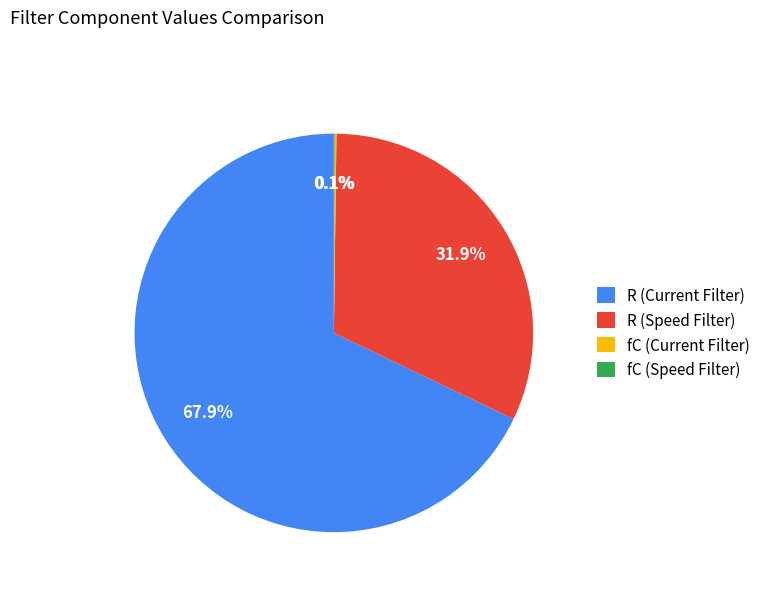

What is the ratio of the value at R (Speed Filter) to the value at R (Current Filter)?

0.5